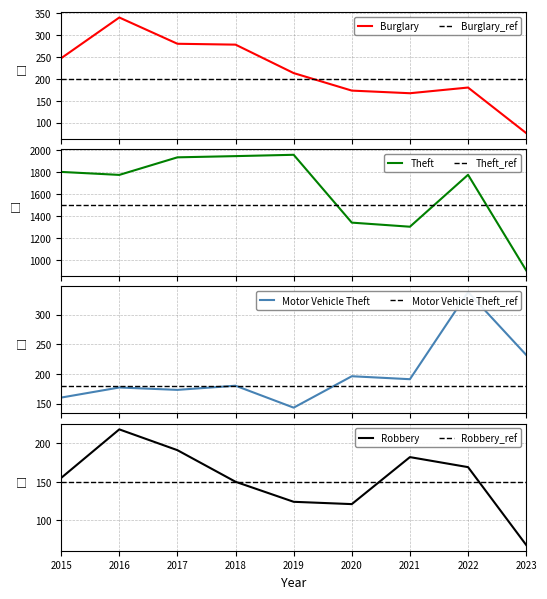

At which category does the chart reach its peak across all series?

2019